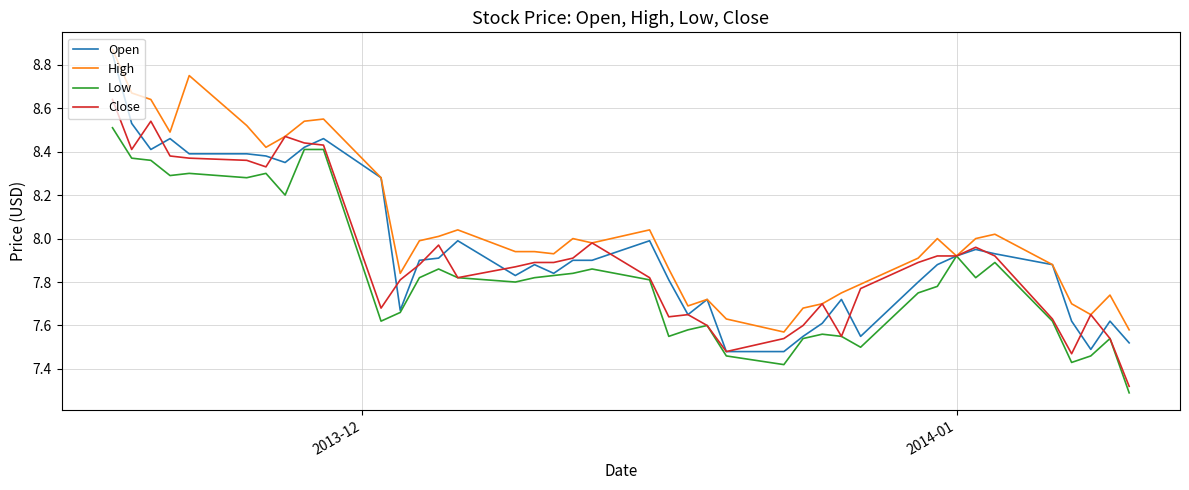

Which series has the largest range (max minus min)?

Open